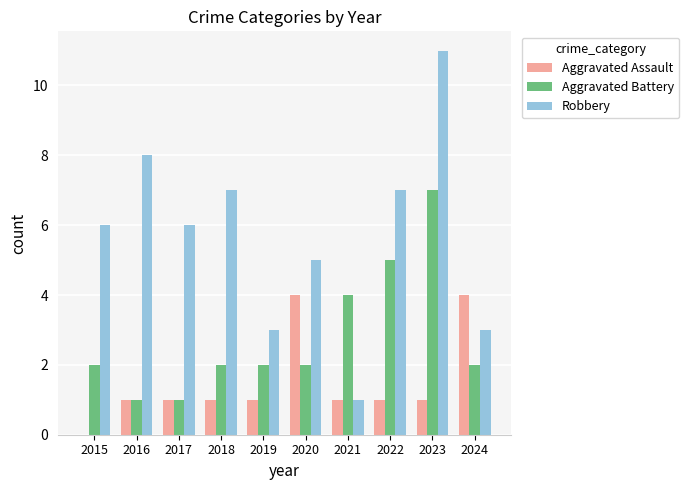

The Aggravated Assault series shows 4 at 2020. True or false?

True